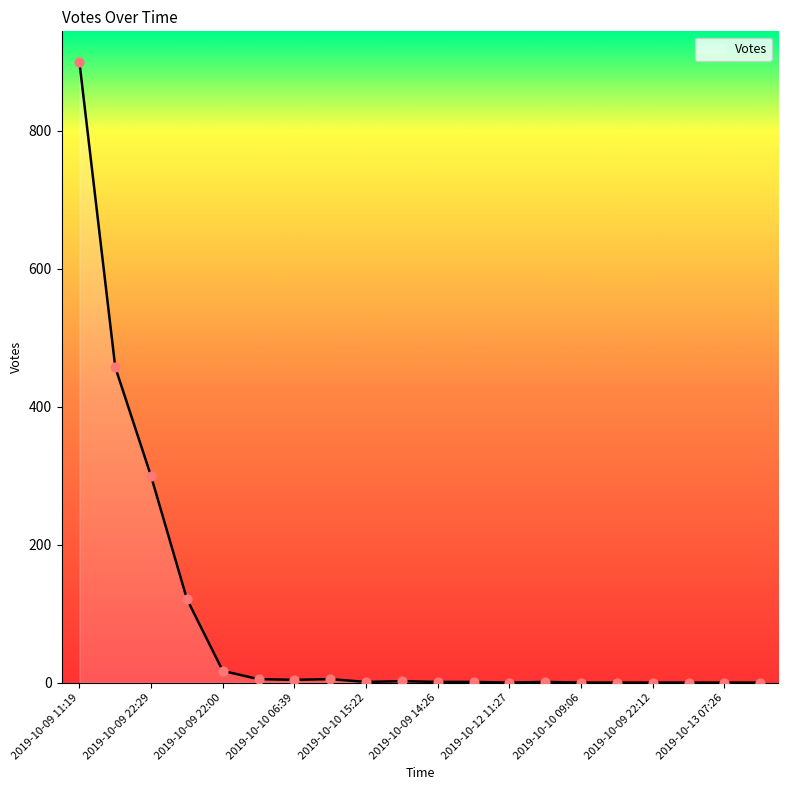

What is the difference between the maximum and minimum values?

899